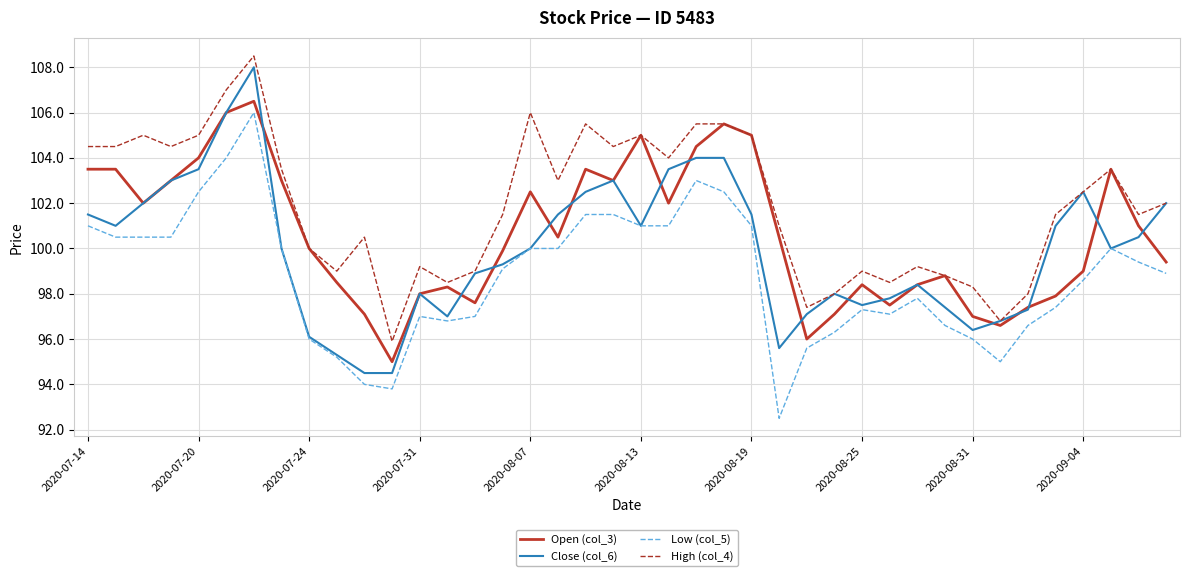

What is the difference between the maximum and minimum values in the Close (col_6) series?

13.5